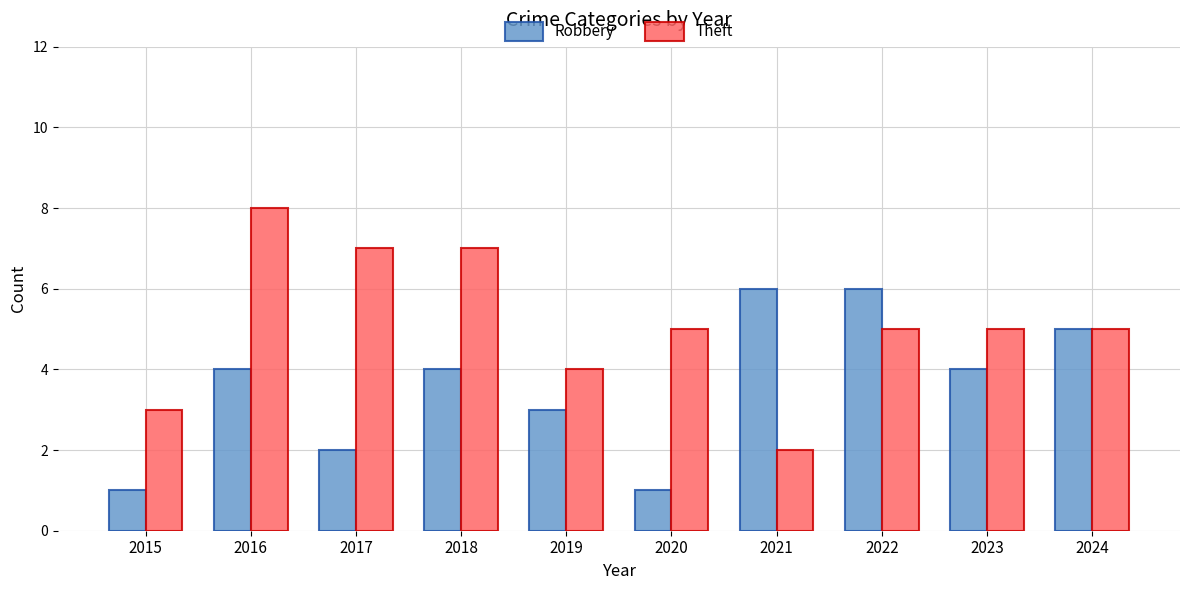

Rank the series at 2017 from highest to lowest value.

Theft, Robbery